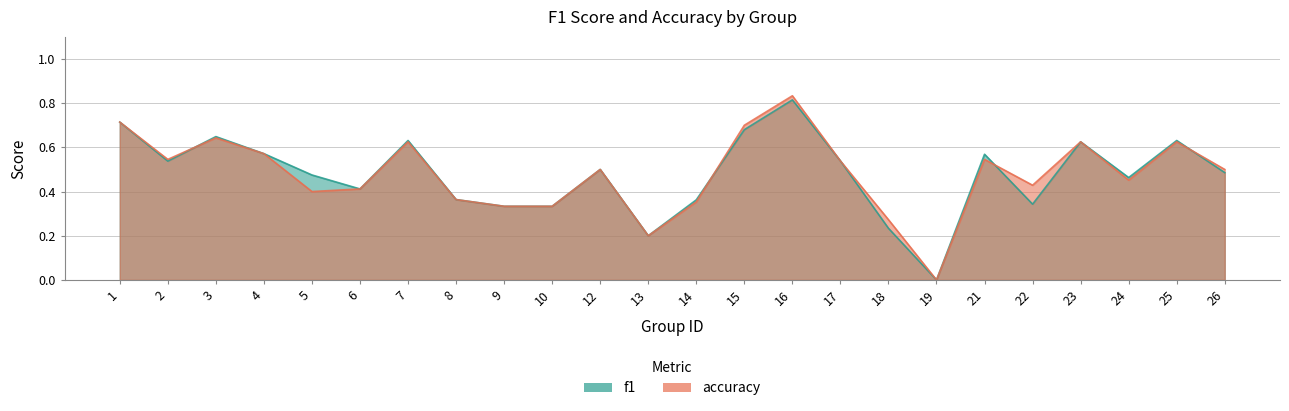

At which label is accuracy closest to 0?

19